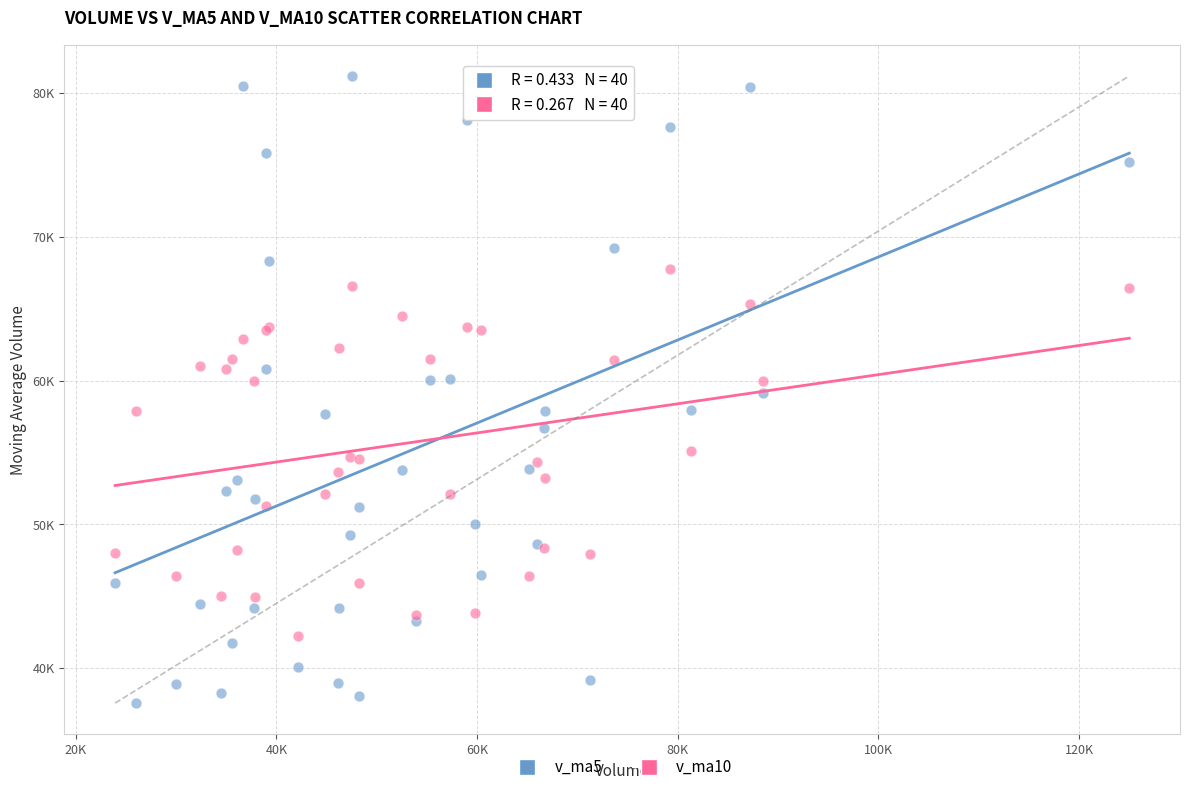

What are all the series names shown in the legend?

v_ma5, v_ma10